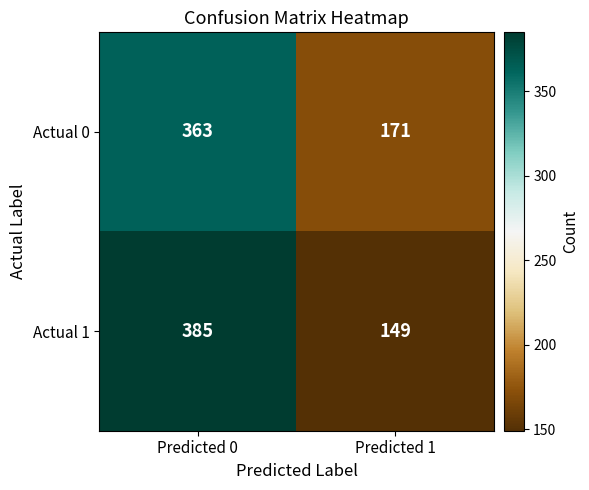

Which series has the widest spread of values?

Actual 1